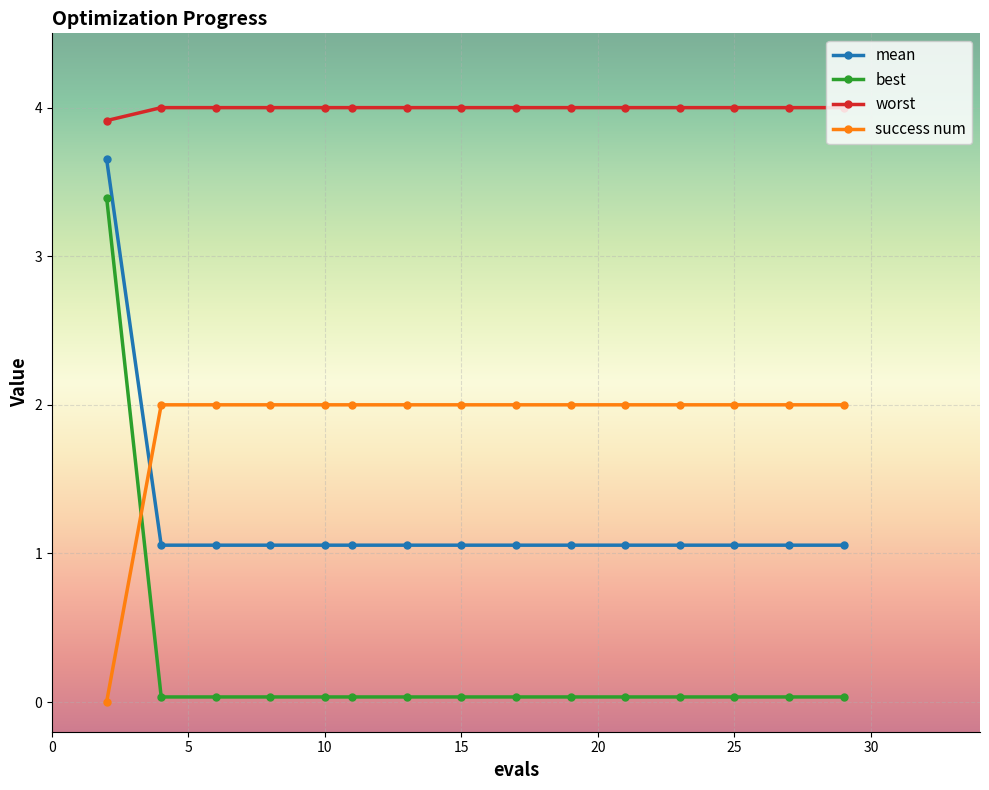

True or false: mean and worst cross at least once.

False